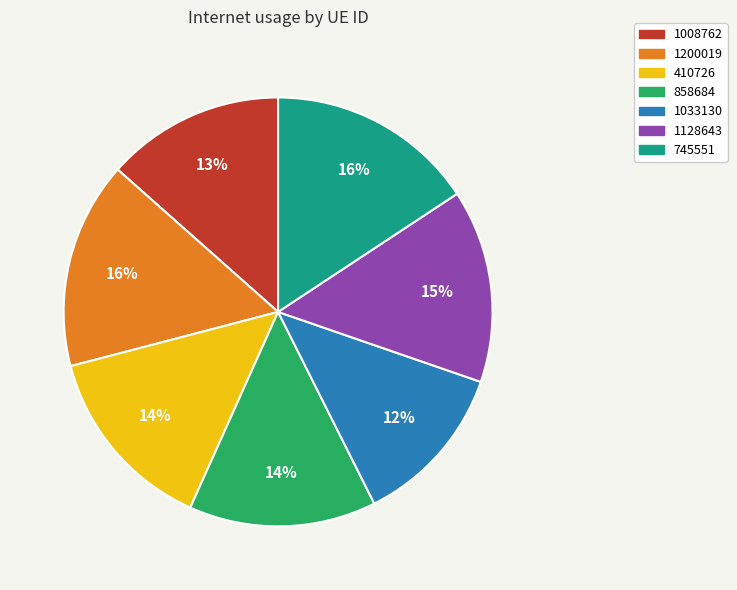

What is the smallest slice in the pie chart?

1033130